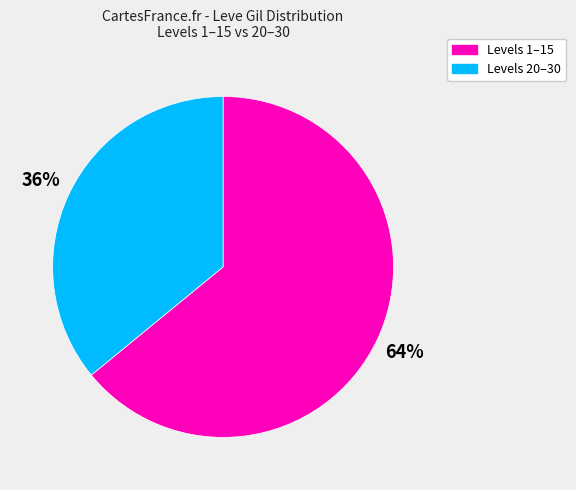

To the nearest percent, what is the average slice percentage?

50%